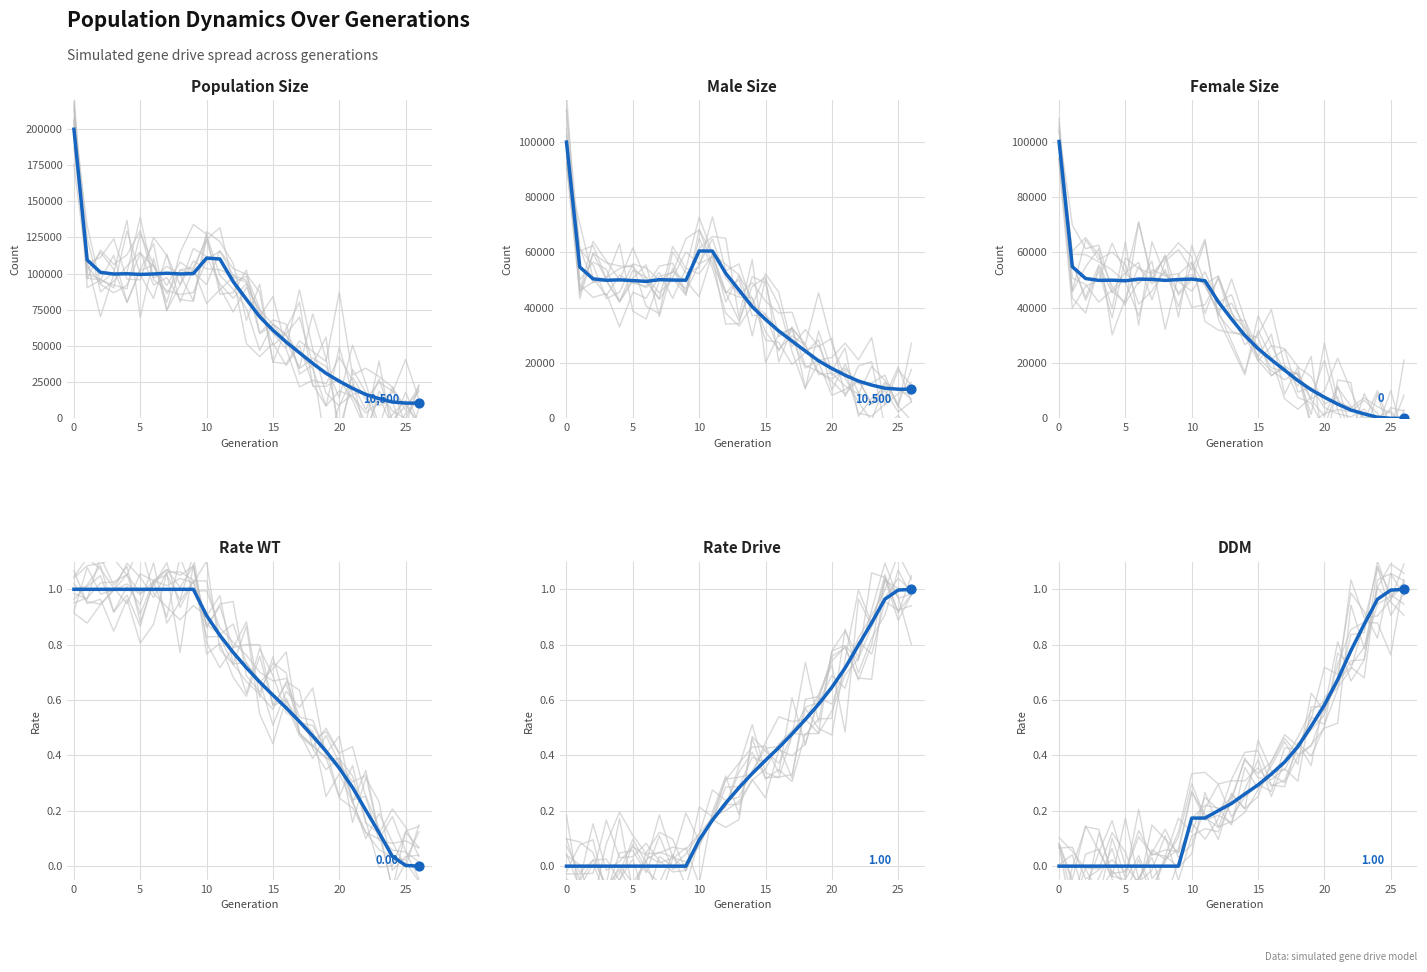

What are all the series names shown in the legend?

size, male_size, female_size, rate_wt, rate_drive, ddm